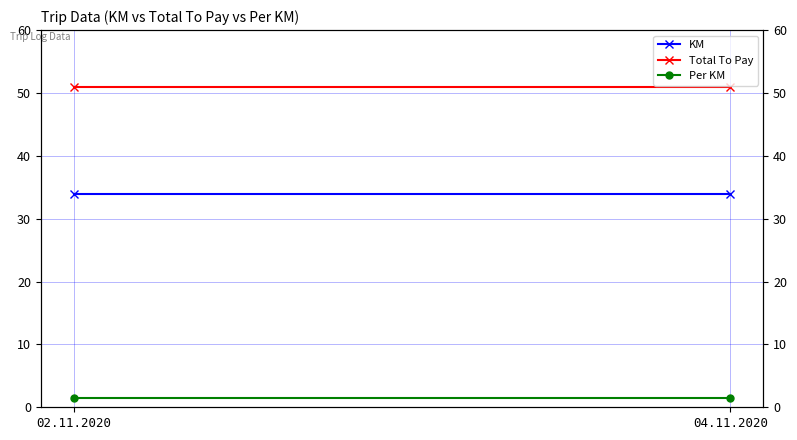

What is the minimum value shown in the chart?

1.5